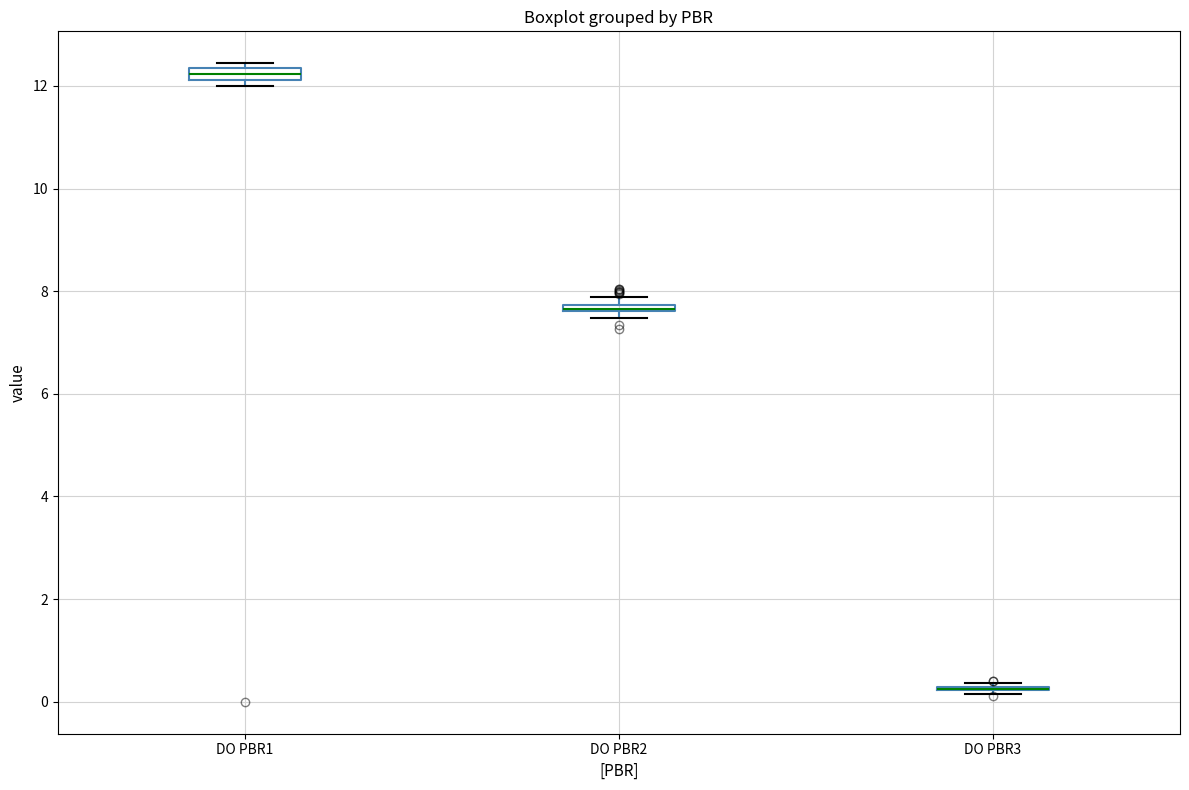

Where is the upper edge of the box for DO PBR2 on the y-axis? The values are not printed on the chart, so give them approximately, as read against the axis.

7.8